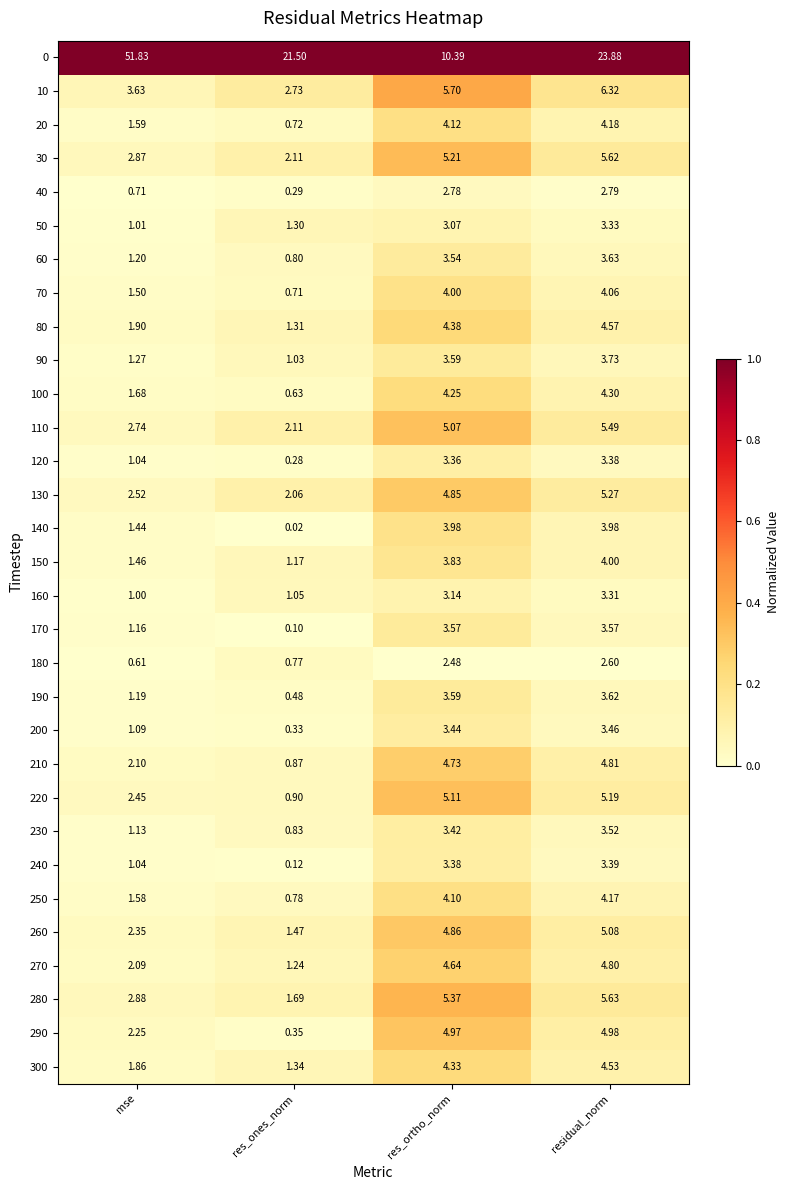

Is the value of 0 at res_ortho_norm greater than the value of 240 at mse?

Yes